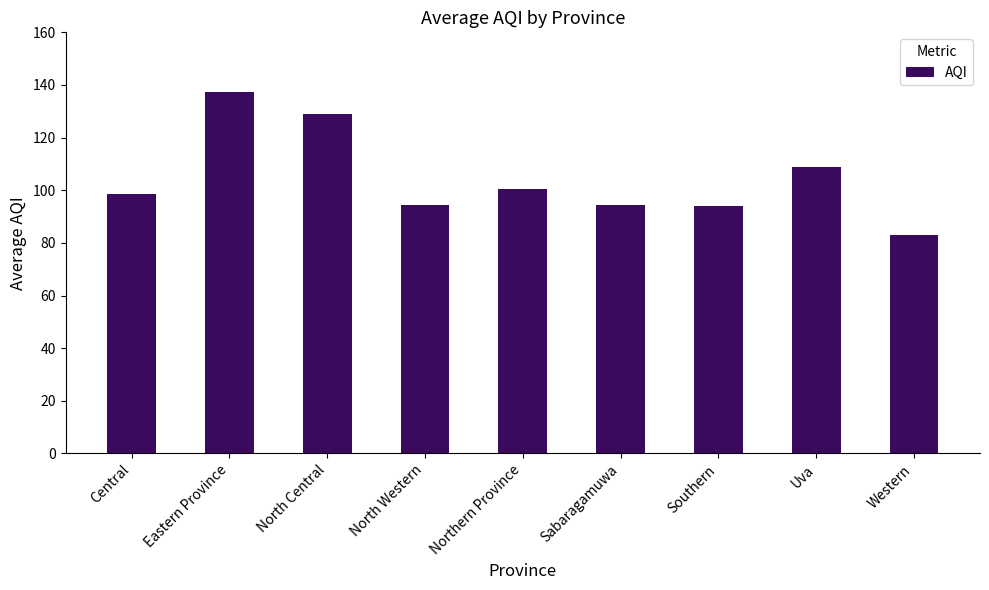

What is the difference between the maximum and second lowest values?

43.5